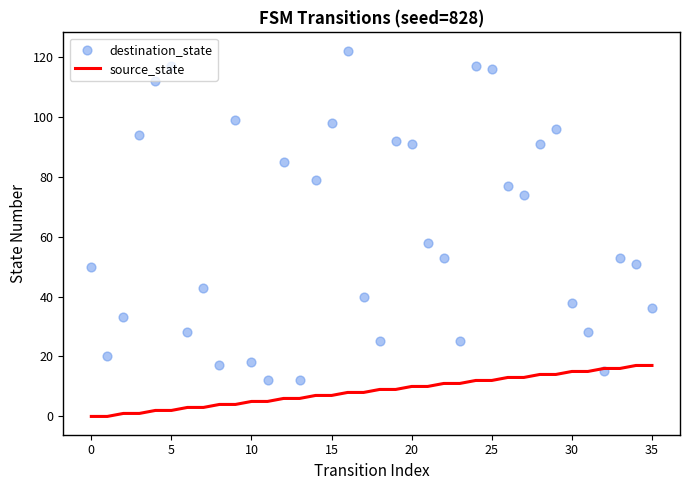

Which series has the largest total across all categories?

destination_state